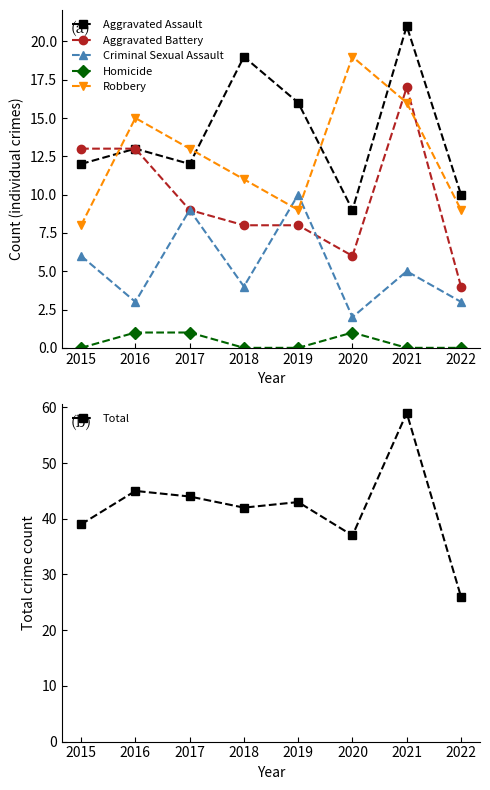

Reading left to right, extract all data points from this chart.

Aggravated Assault: 12	13	12	19	16	9	21	10
Aggravated Battery: 13	13	9	8	8	6	17	4
Criminal Sexual Assault: 6	3	9	4	10	2	5	3
Homicide: 0	1	1	0	0	1	0	0
Robbery: 8	15	13	11	9	19	16	9
Total: 39	45	44	42	43	37	59	26